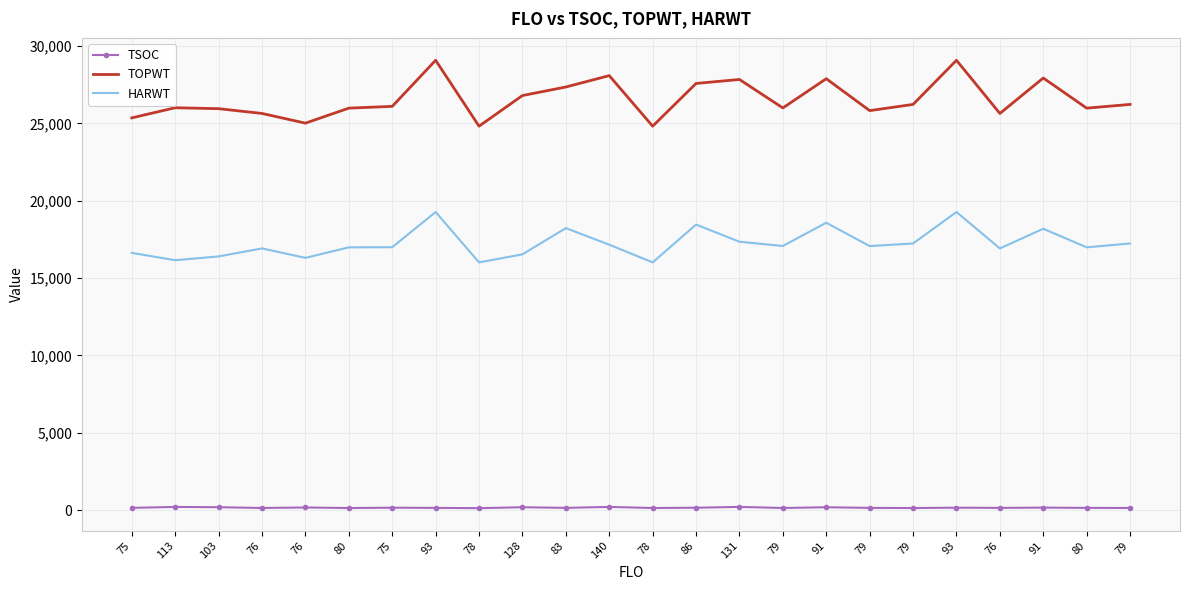

At which label does HARWT first exceed 17070?

93